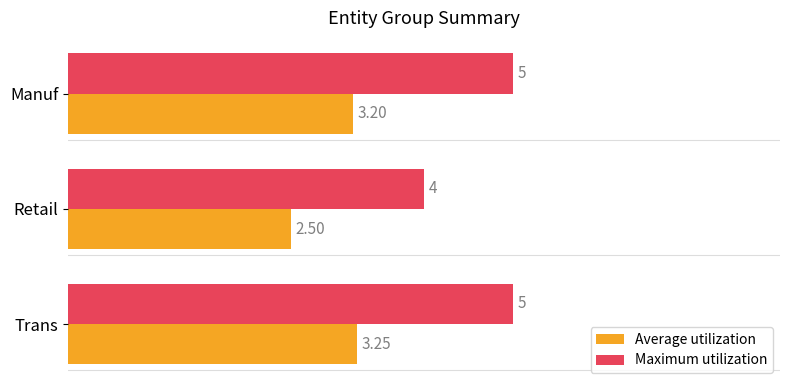

Is the value of Average utilization at Manuf greater than the value of Maximum utilization at Retail?

No